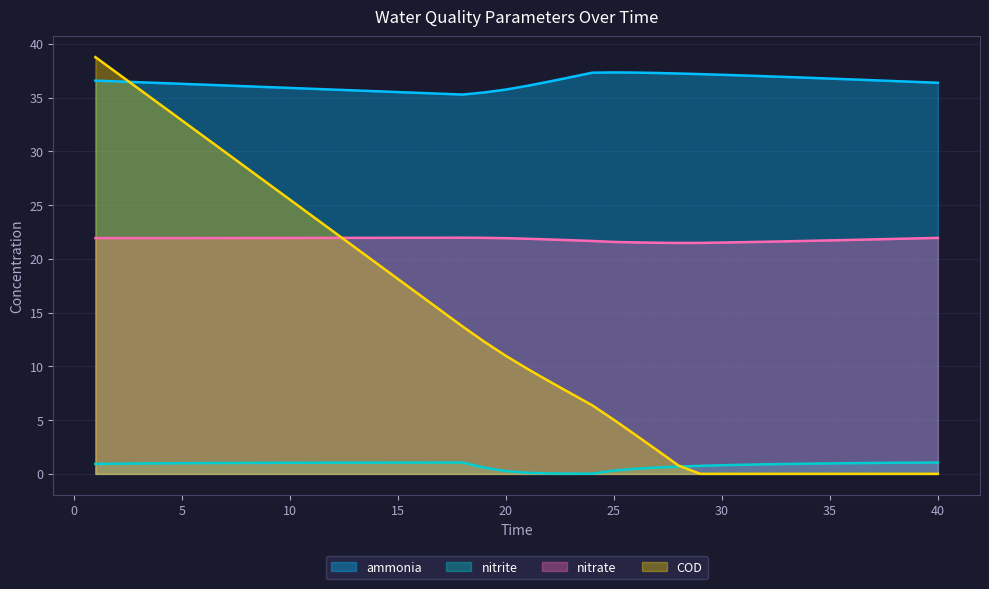

What is the average value of the COD series?

13.5